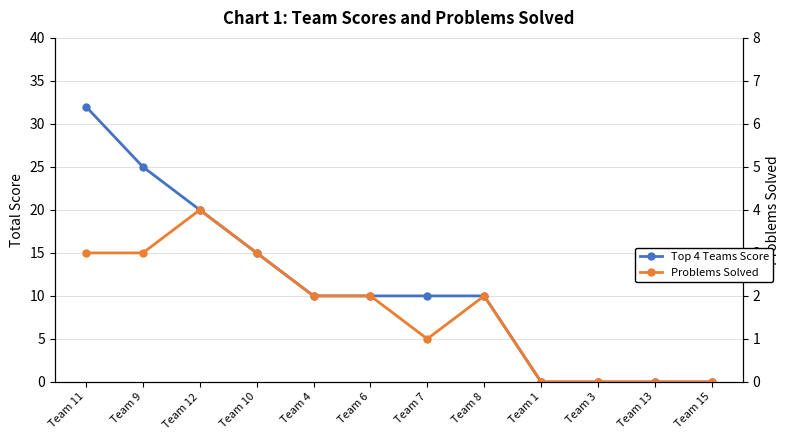

Which series has the largest range (max minus min)?

Top 4 Teams Score